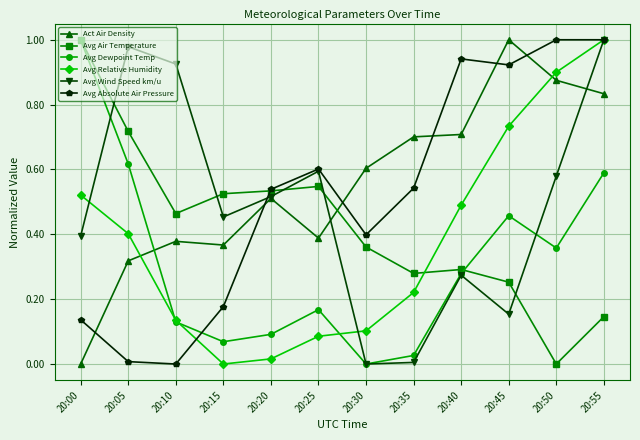

The value of Avg Wind Speed km/u at 20:00 is 0.6. True or false?

False